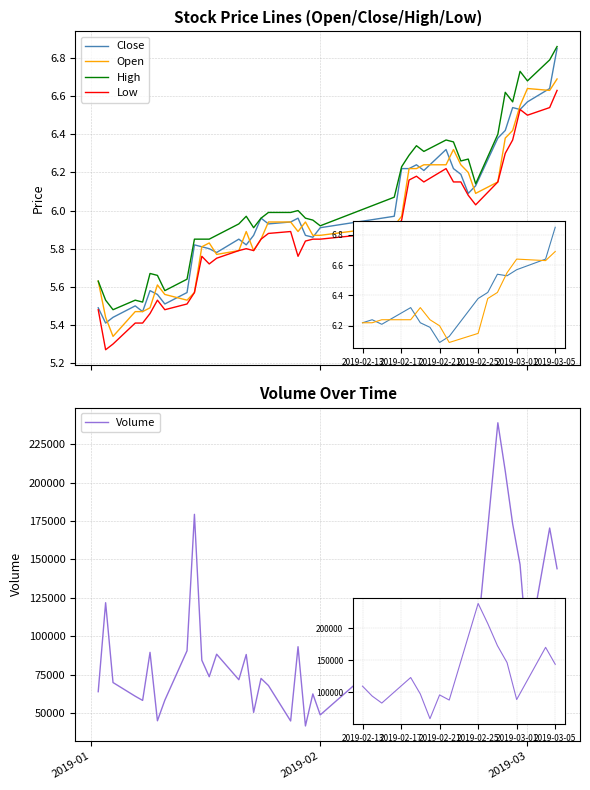

True or false: Low and Close cross at least once.

False